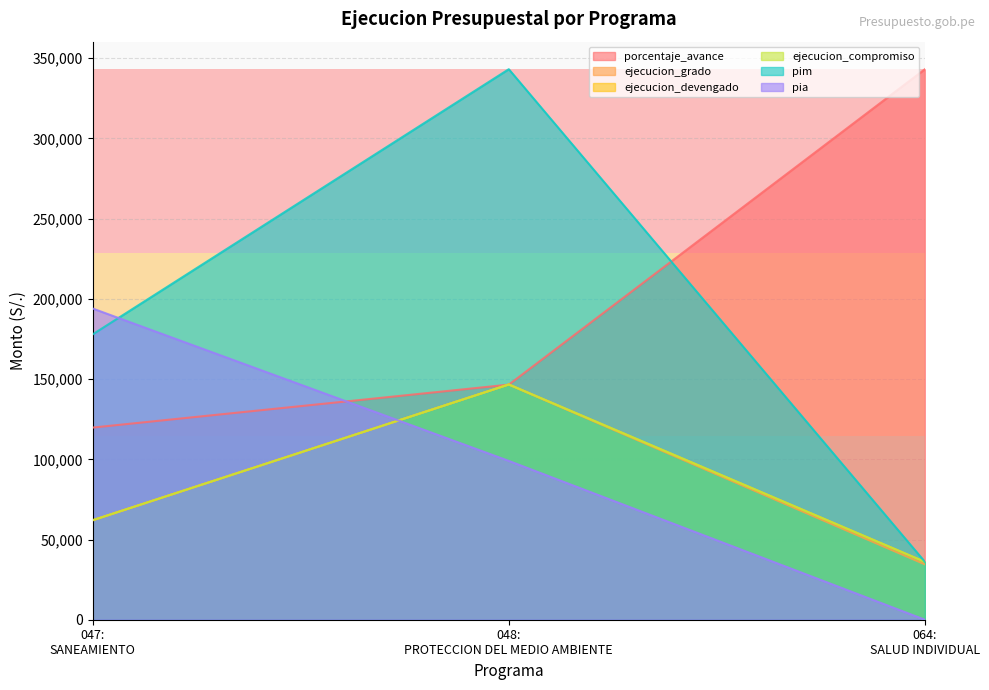

How many lines are shown in the chart?

6